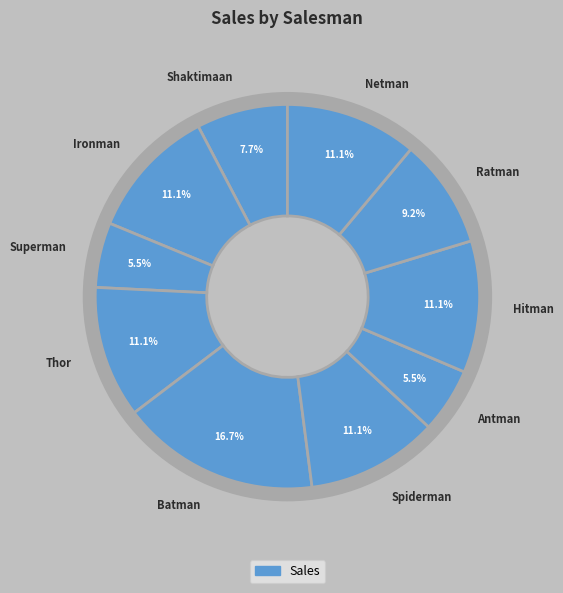

Which category has the biggest portion of the pie?

Batman